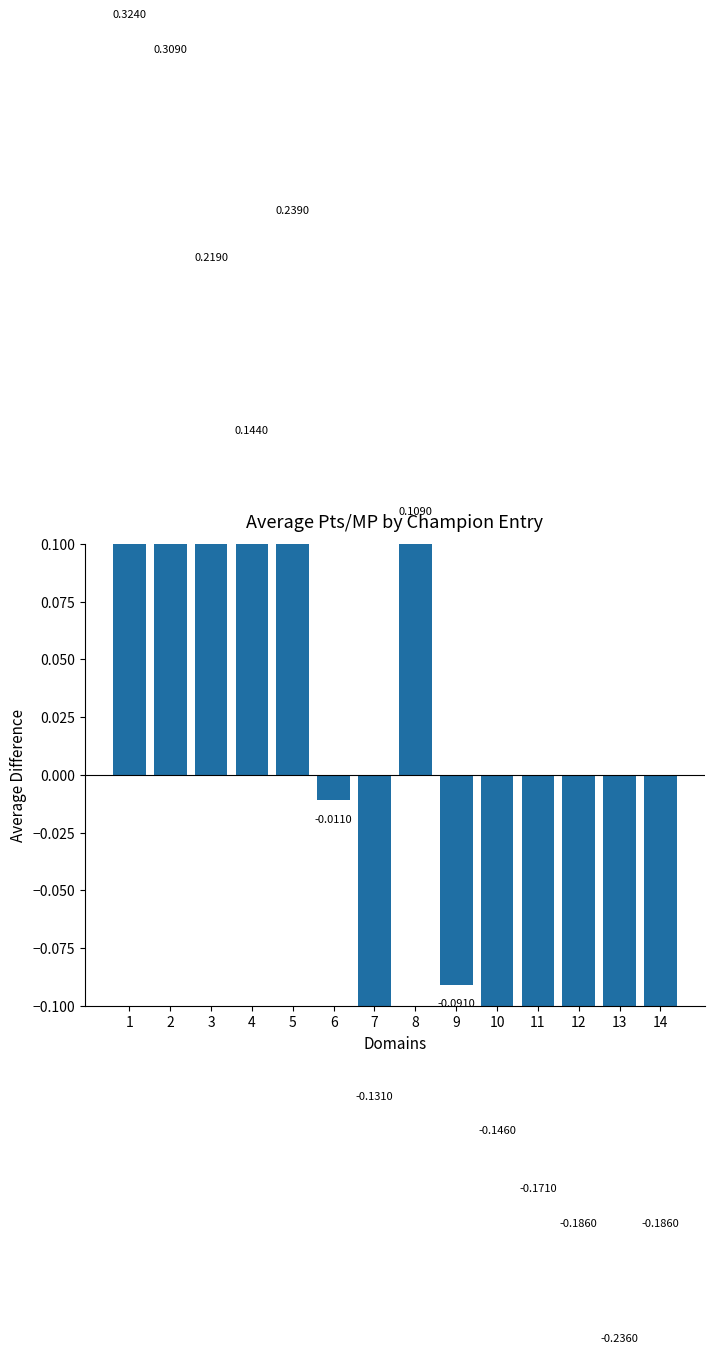

How many categories are shown in the chart?

14